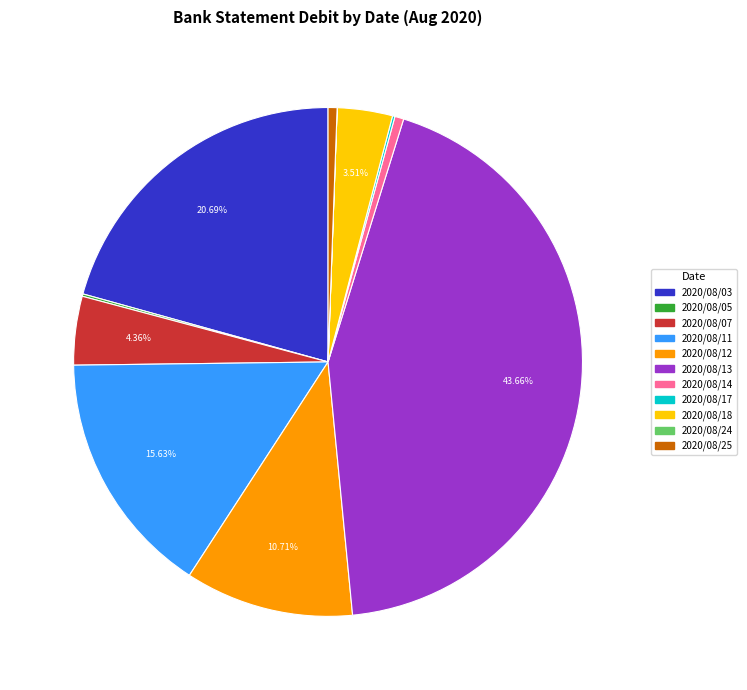

Is it true that 2020/08/25 is 1% of the pie?

True